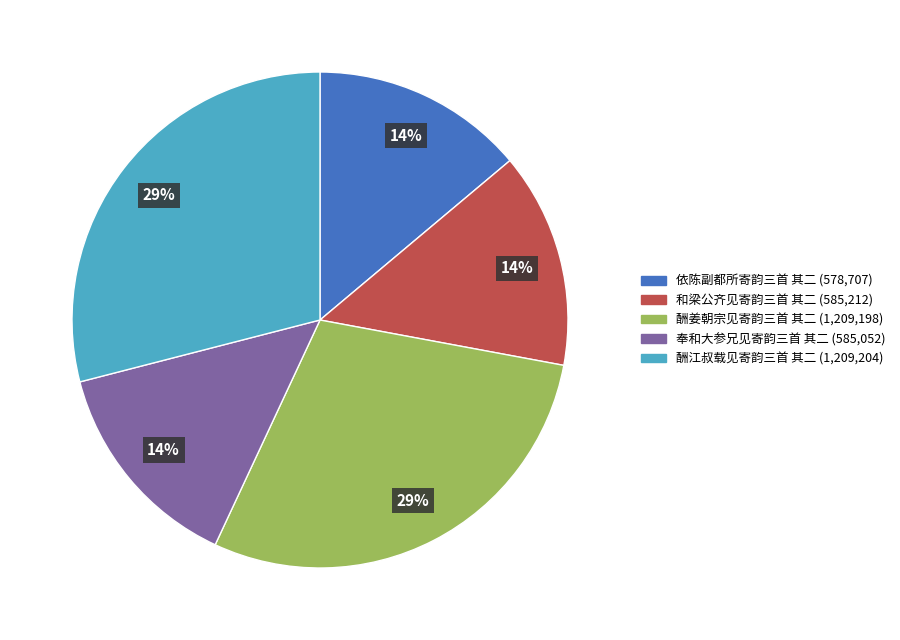

Which has a higher value, 奉和大参兄见寄韵三首 其二 or 酬江叔载见寄韵三首 其二?

酬江叔载见寄韵三首 其二